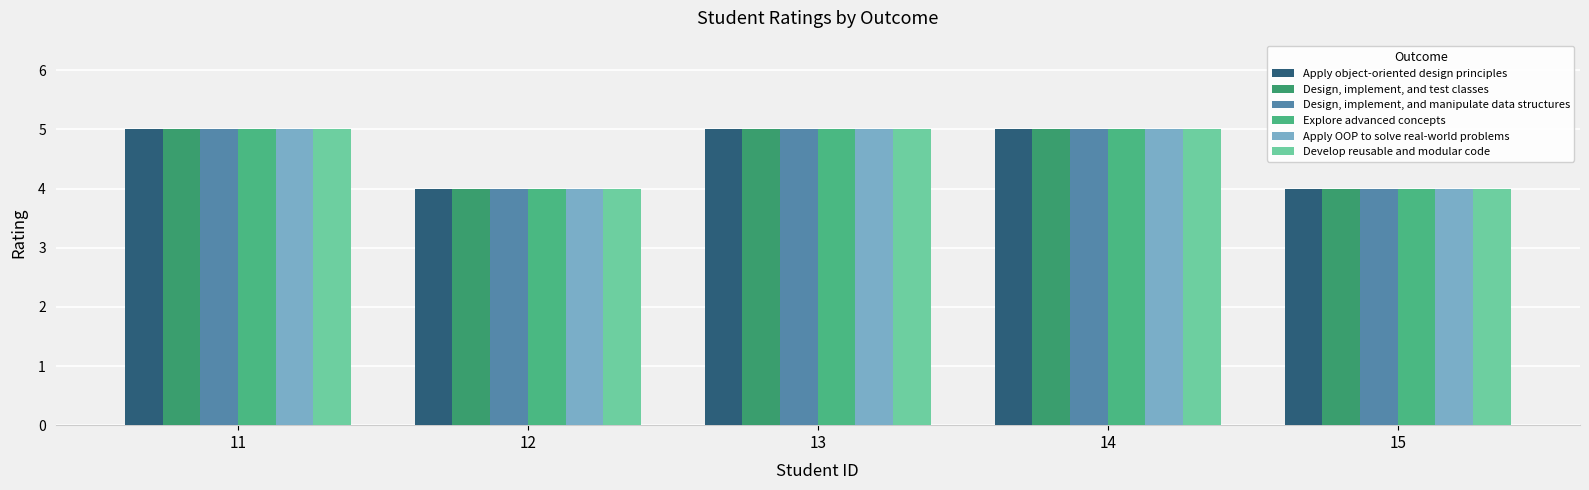

The Design, implement, and manipulate data structures series shows 1 at 15. True or false?

False